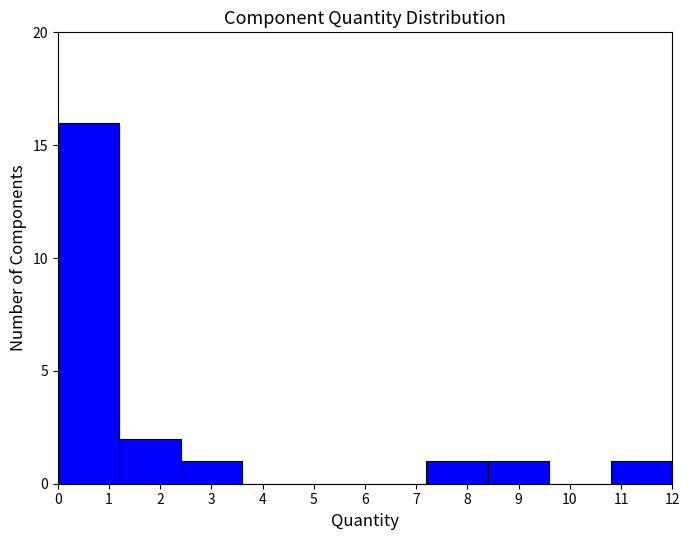

Reading left to right, list every bar in this chart as the range it spans on the x-axis followed by its height. The values are not printed on the chart, so give them approximately, as read against the axis.

0.0 to 1.2: 16
1.2 to 2.4: 2
2.4 to 3.6: 1
3.6 to 4.8: 0
4.8 to 6.0: 0
6.0 to 7.2: 0
7.2 to 8.4: 1
8.4 to 9.6: 1
9.6 to 10.8: 0
10.8 to 12.0: 1